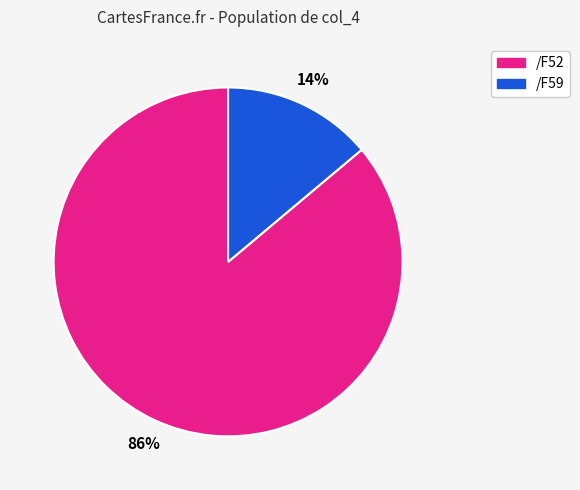

To the nearest percent, what is the difference between the largest and smallest slice percentages?

72%